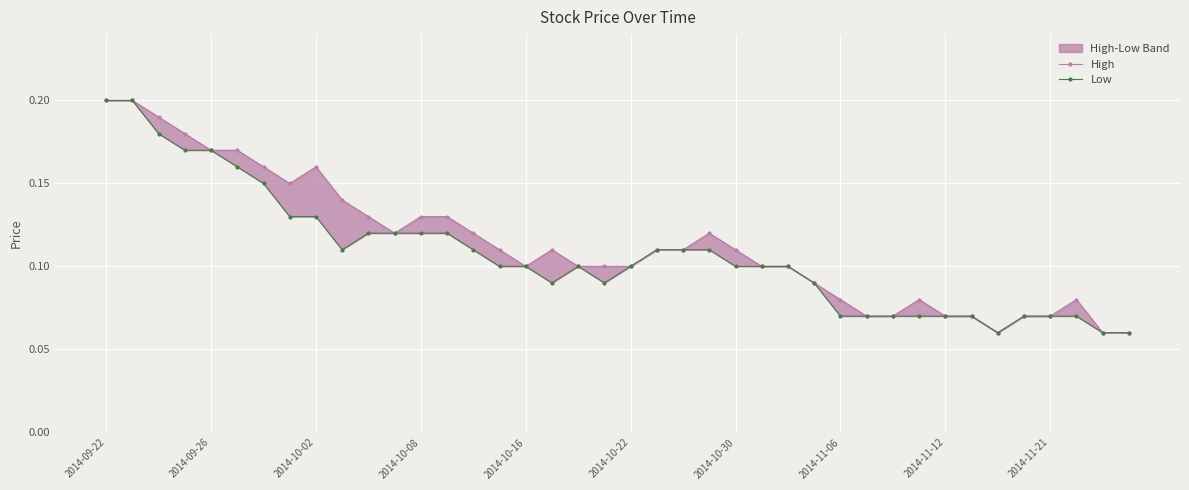

Is the value of High at 13 greater than the value of Low at 14?

Yes